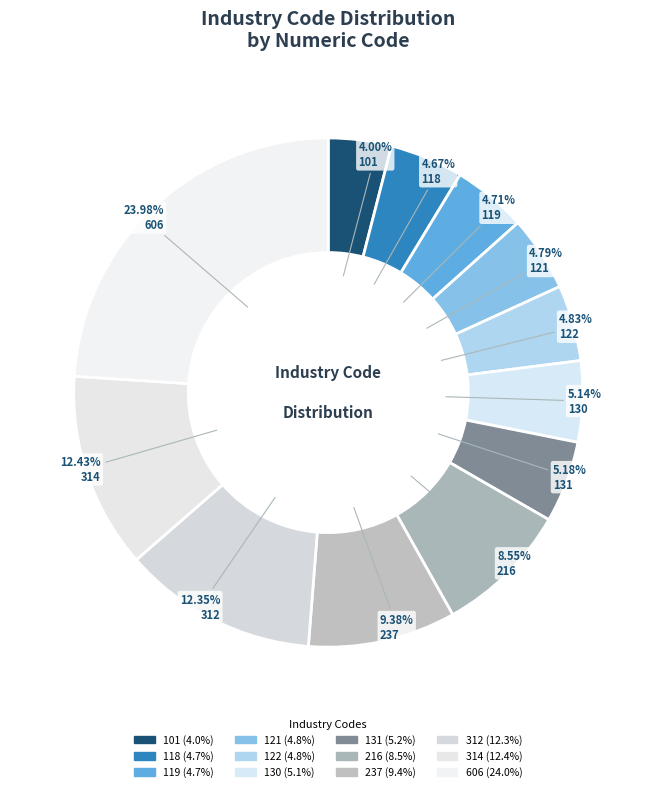

What is the ratio of the value at 314 to the value at 216?

1.5